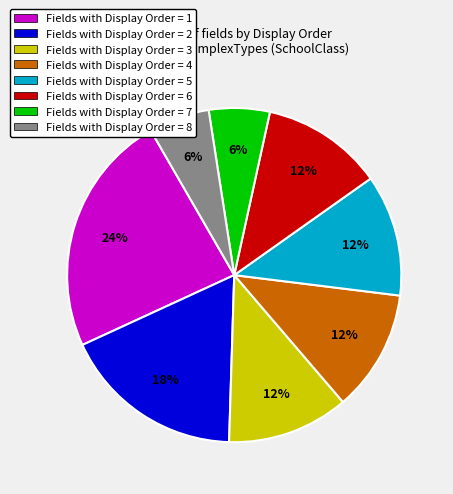

Is there any slice that represents more than half of the pie?

No